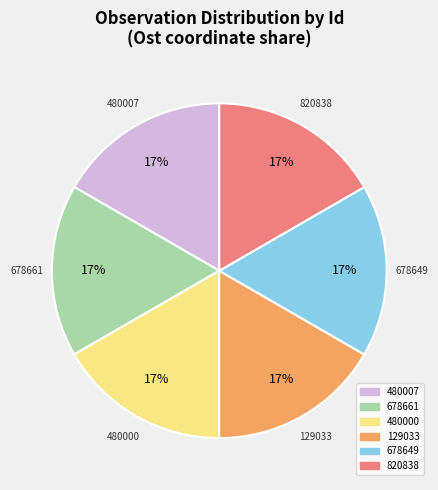

Is it true that 820838 is 3% of the pie?

False